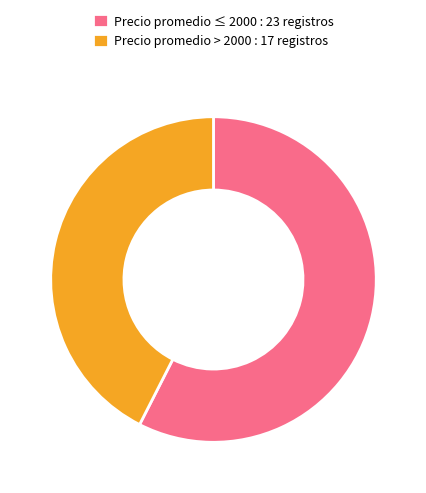

Between Precio promedio > 2000 : 17 registros and Precio promedio ≤ 2000 : 23 registros, which is larger?

Precio promedio ≤ 2000 : 23 registros